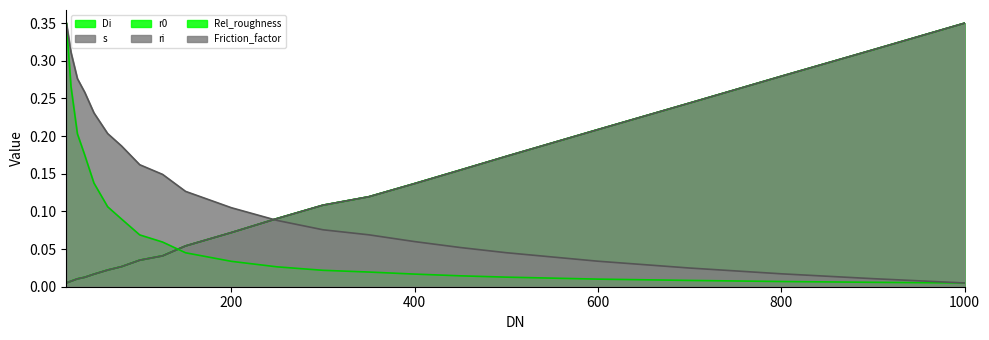

The value of Rel_roughness at 350 is 0.0. True or false?

True